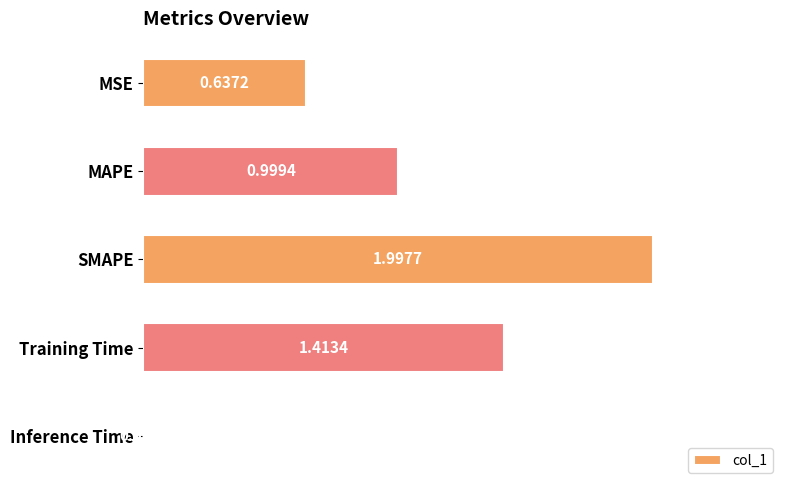

What is the change in value from MSE to MAPE?

+0.4